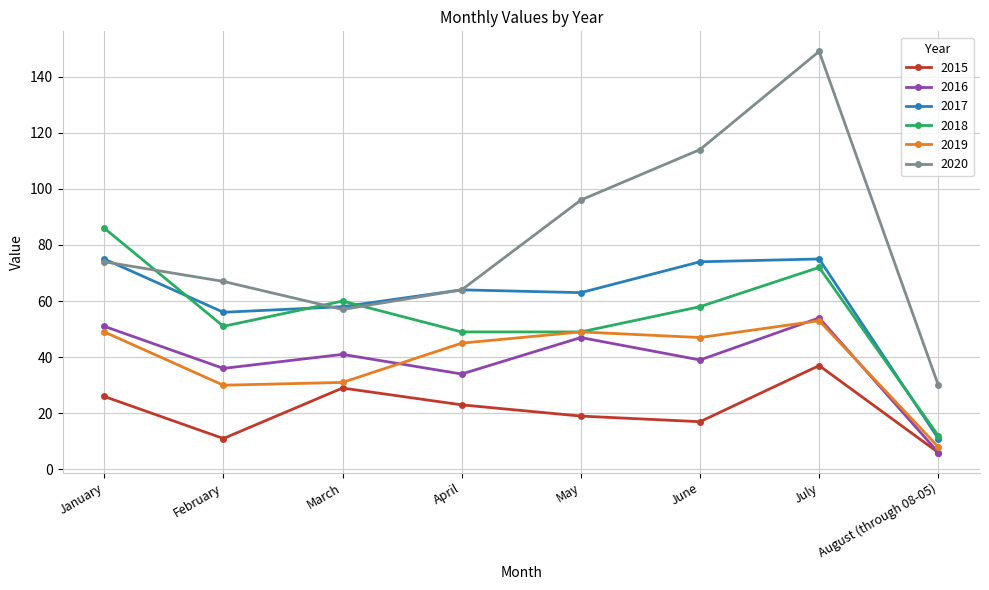

What is the approximate value of 2016 at May, to the nearest 5?

45